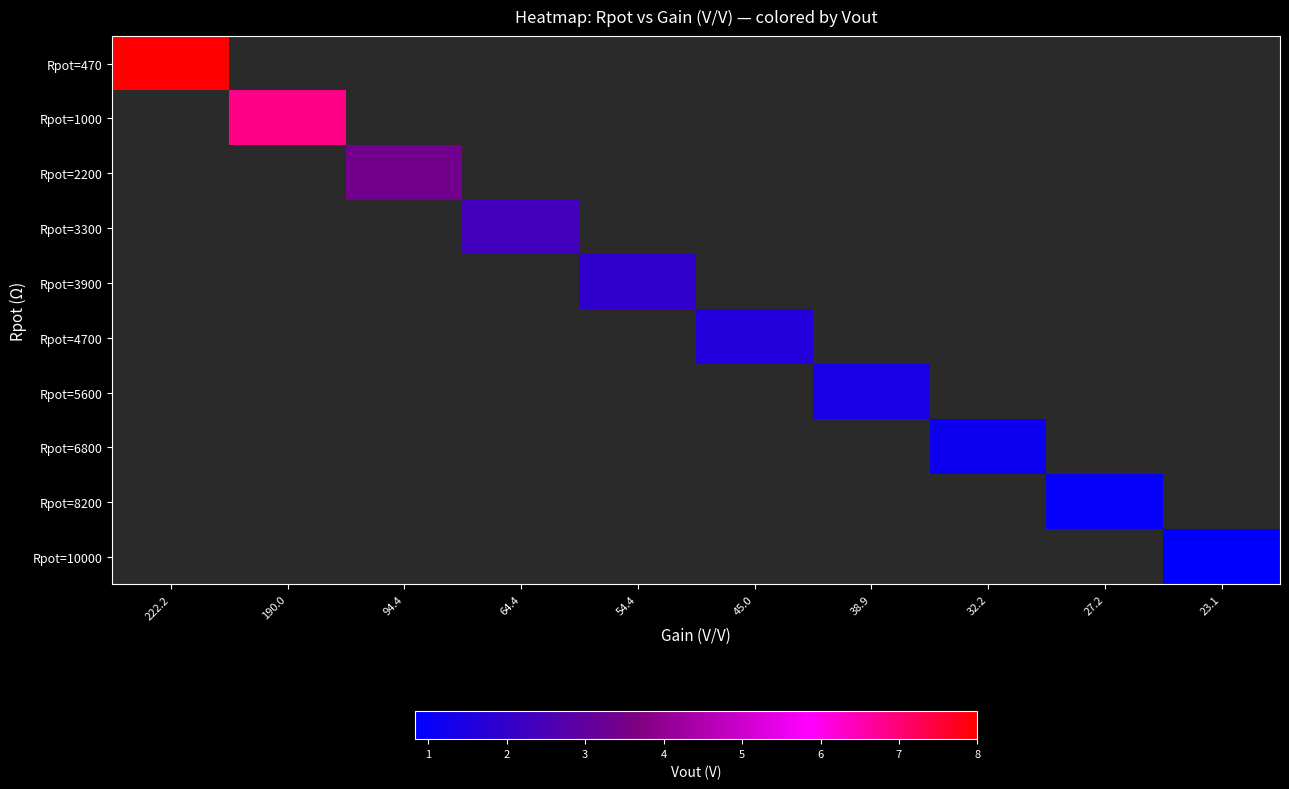

List the labels in order of Rpot=6800 value, smallest first.

222.2, 190.0, 94.4, 64.4, 54.4, 45.0, 38.9, 32.2, 27.2, 23.1